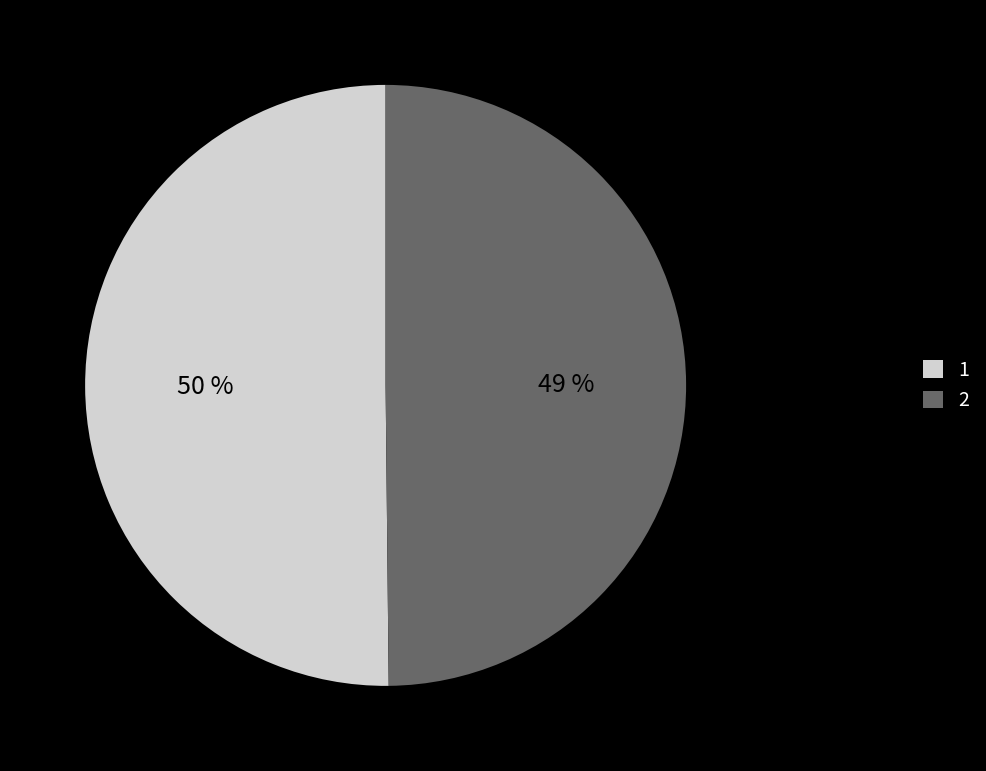

To the nearest percent, what is the average slice percentage?

50%